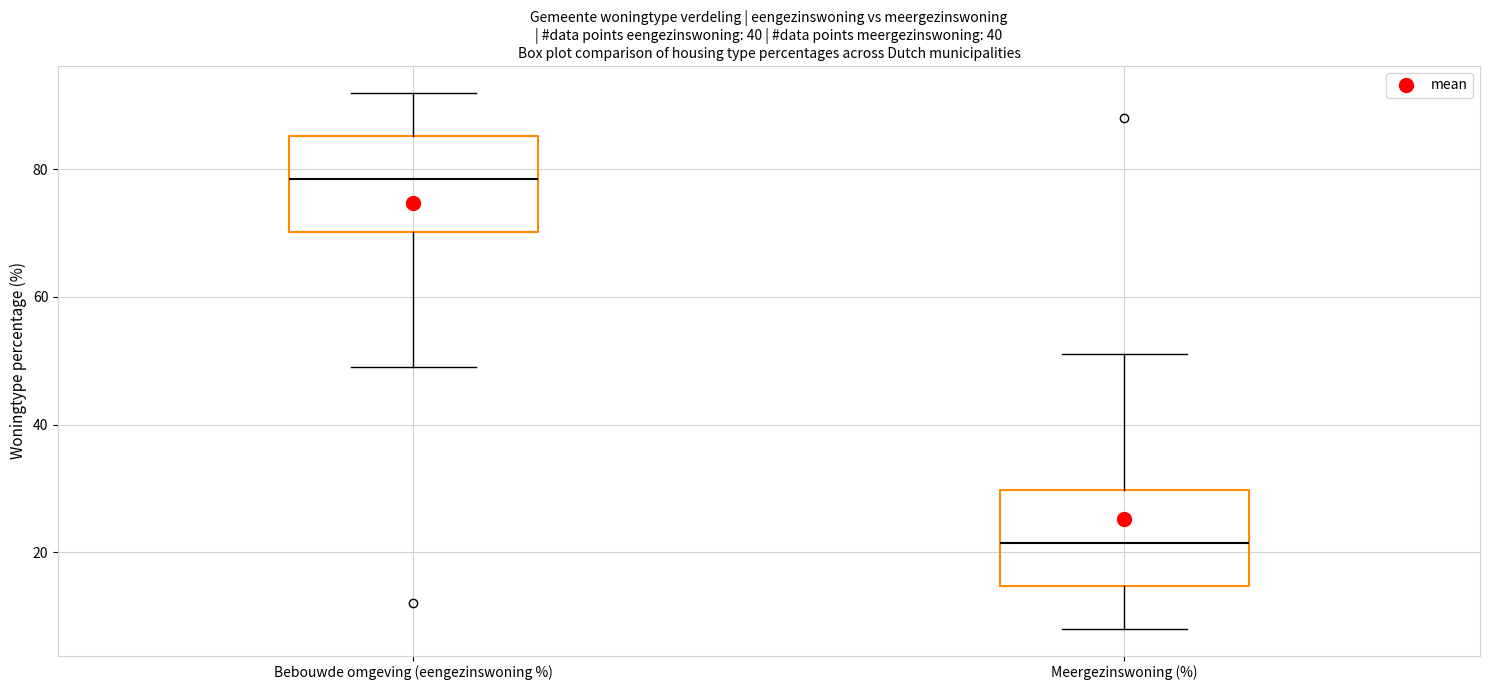

Reading left to right, transcribe this box plot: for each box, give where its median line is, the range the box spans, and where its two whiskers end, as read against the y-axis. The values are not printed on the chart, so give them approximately, as read against the axis.

Bebouwde omgeving (eengezinswoning %): median 78, box 70 to 86, whiskers 50 to 92
Meergezinswoning (%): median 22, box 14 to 30, whiskers 8 to 52